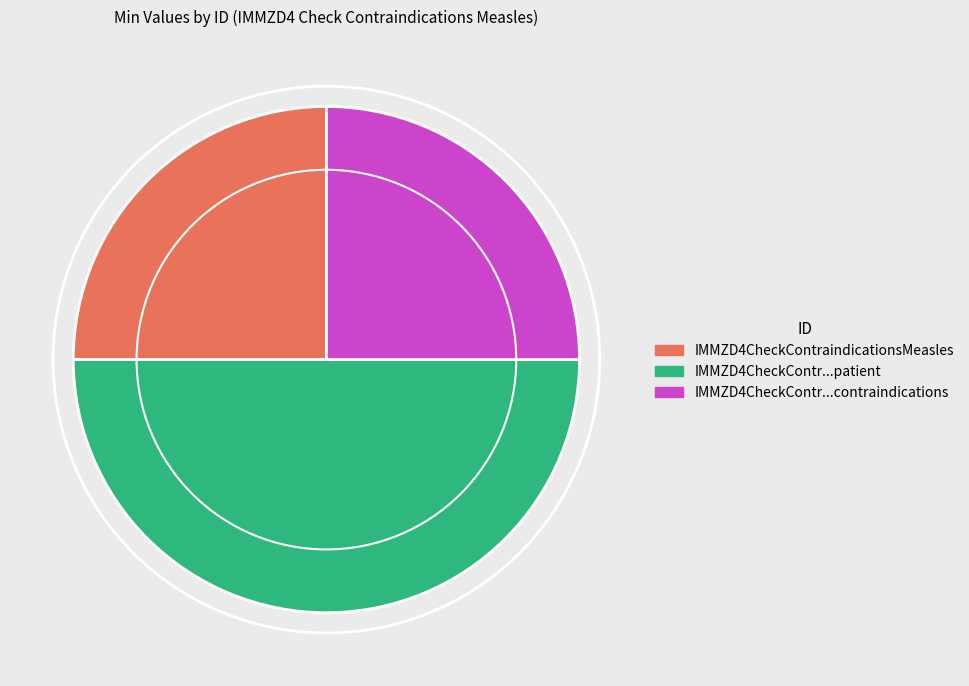

Does IMMZD4CheckContraindicationsMeasles represent more than half of the total?

No